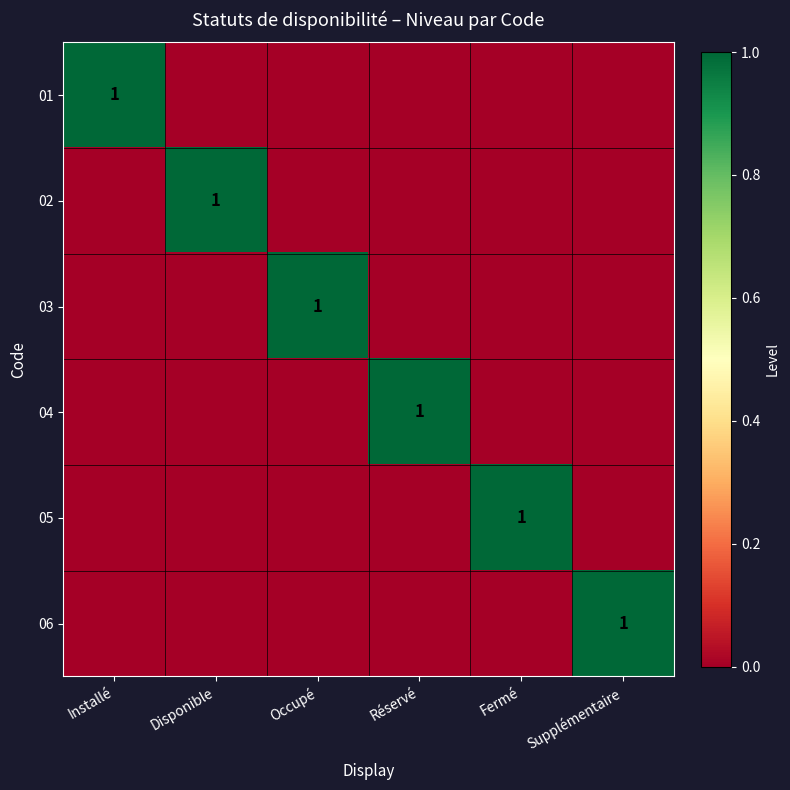

What is the spread (max minus min) of values at Supplémentaire?

1